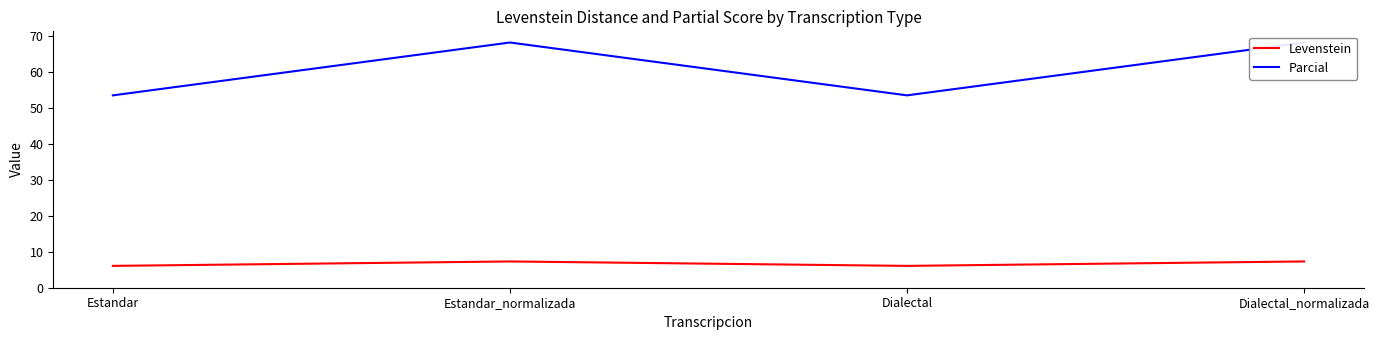

What is the value of the Parcial point at the 4th from the left?

68.3